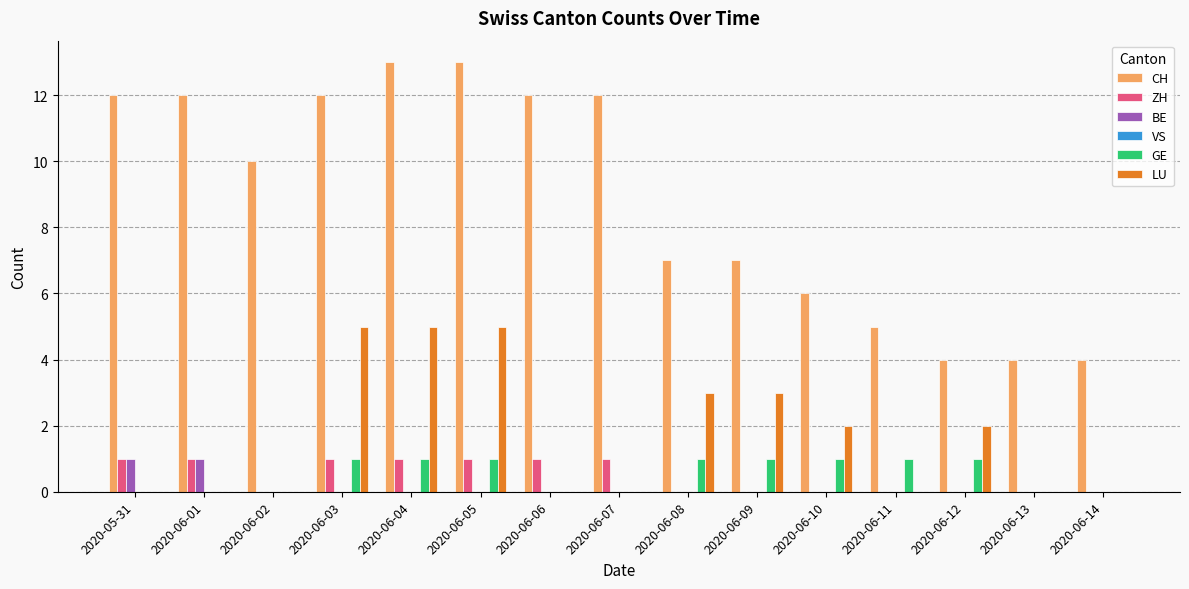

Which series has the largest total across all categories?

CH